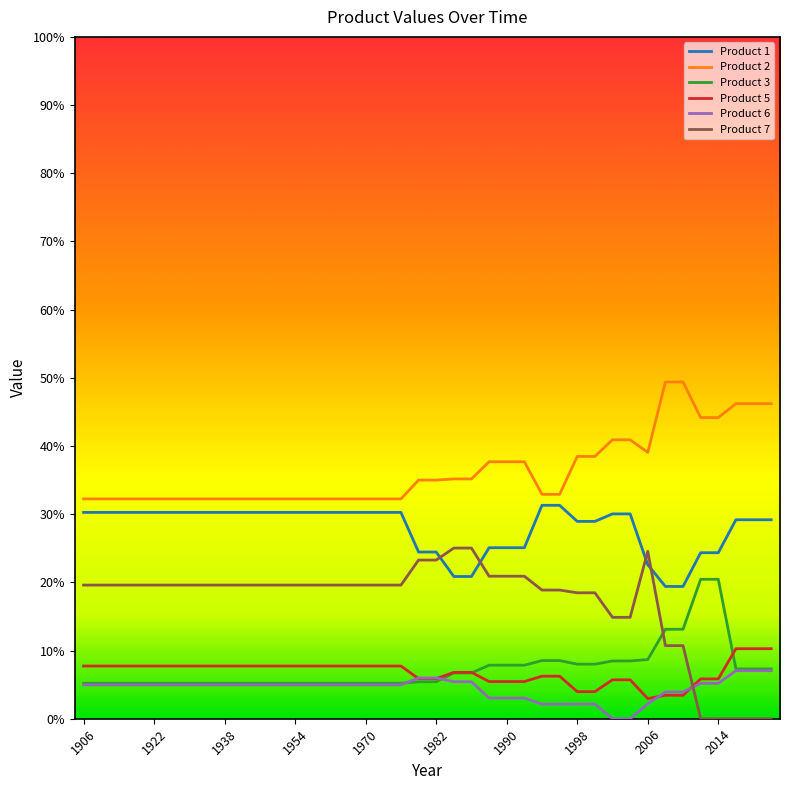

What is the difference between the maximum and minimum values in the Product 3 series?

0.2